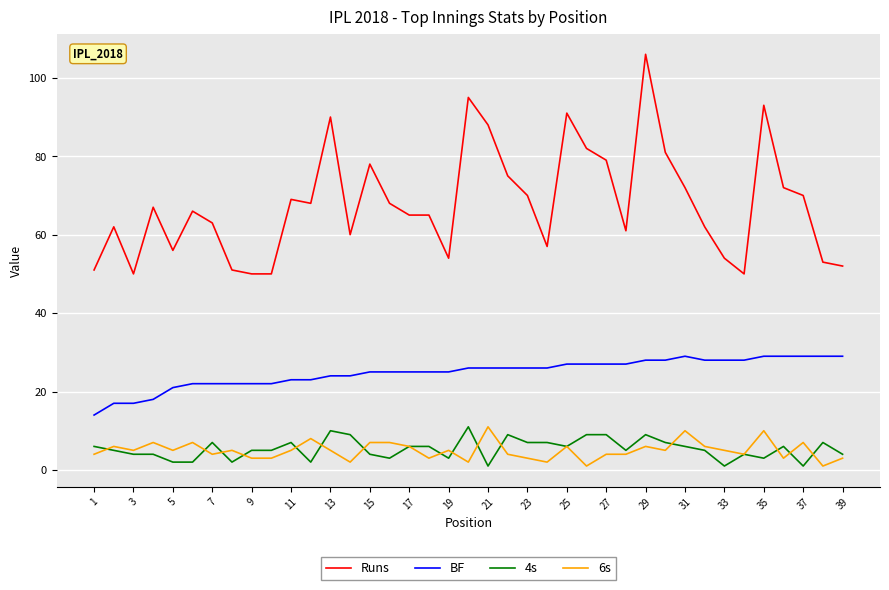

Reading left to right, transcribe all the data shown in this chart.

Runs: 51	62	50	67	56	66	63	51	50	50	69	68	90	60	78	68	65	65	54	95	88	75	70	57	91	82	79	61	106	81	72	62	54	50	93	72	70	53	52
BF: 14	17	17	18	21	22	22	22	22	22	23	23	24	24	25	25	25	25	25	26	26	26	26	26	27	27	27	27	28	28	29	28	28	28	29	29	29	29	29
4s: 6	5	4	4	2	2	7	2	5	5	7	2	10	9	4	3	6	6	3	11	1	9	7	7	6	9	9	5	9	7	6	5	1	4	3	6	1	7	4
6s: 4	6	5	7	5	7	4	5	3	3	5	8	5	2	7	7	6	3	5	2	11	4	3	2	6	1	4	4	6	5	10	6	5	4	10	3	7	1	3